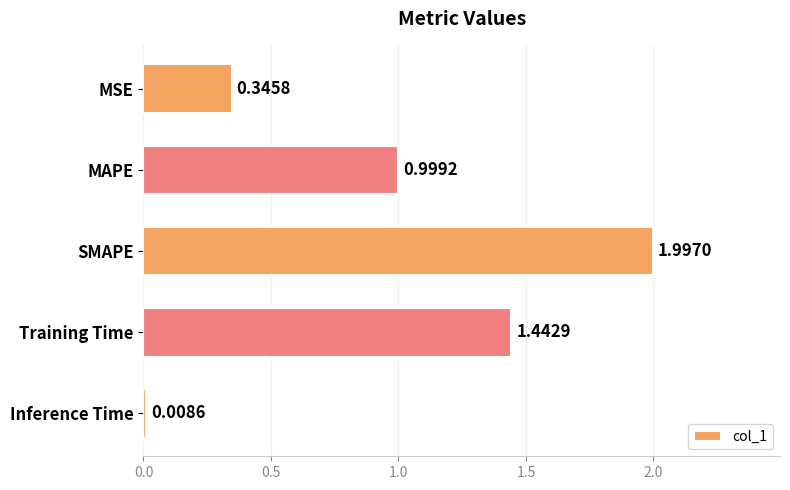

Which category has the lowest value across all series?

Inference Time